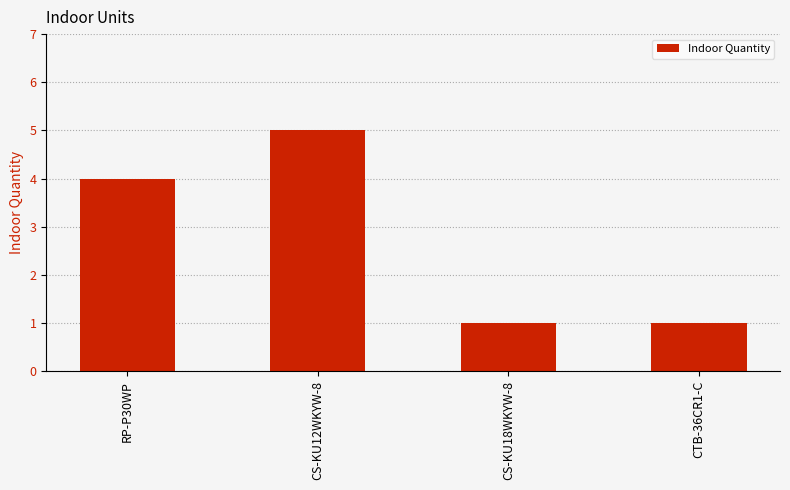

What is the value of the 3rd bar from the left?

1